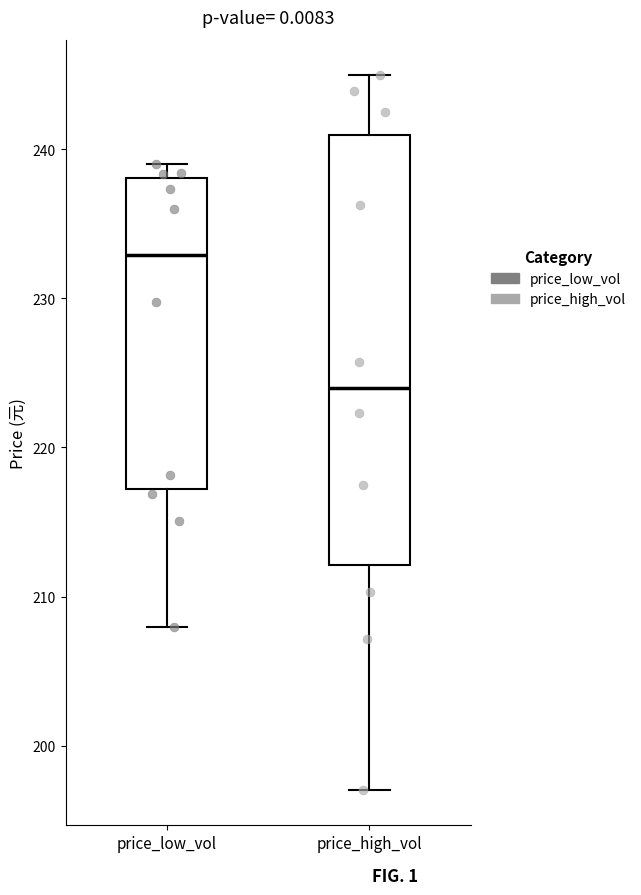

Which box's median line is the lowest?

price_high_vol